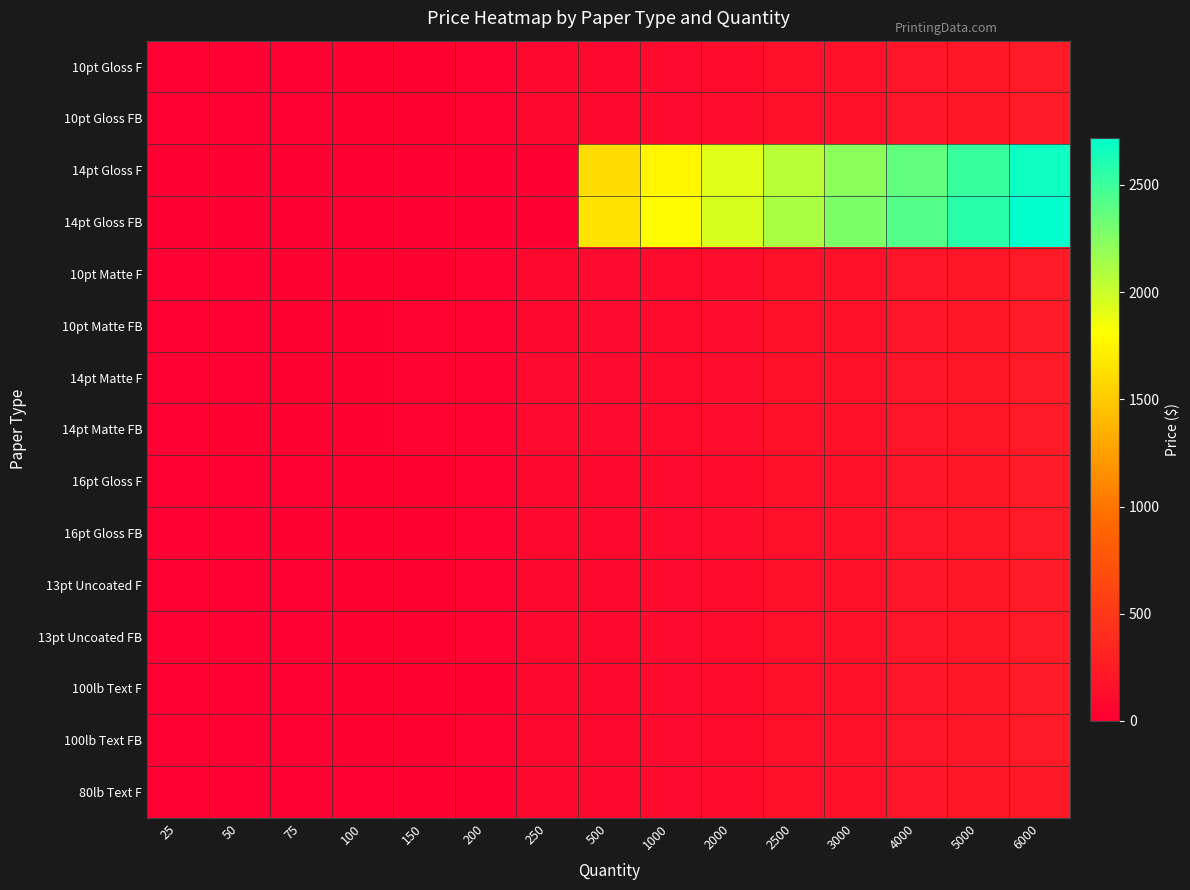

What is the total value across all series at 5000?

7838.5